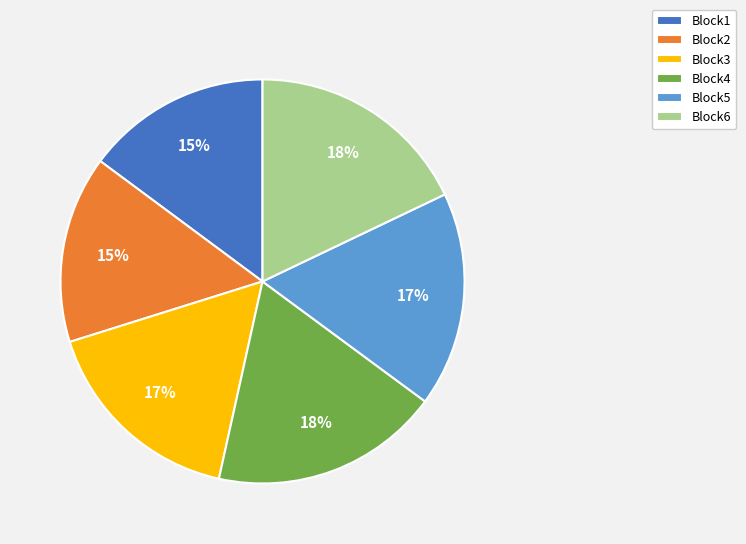

Approximately how many times larger is the value at Block3 compared to Block6?

0.9